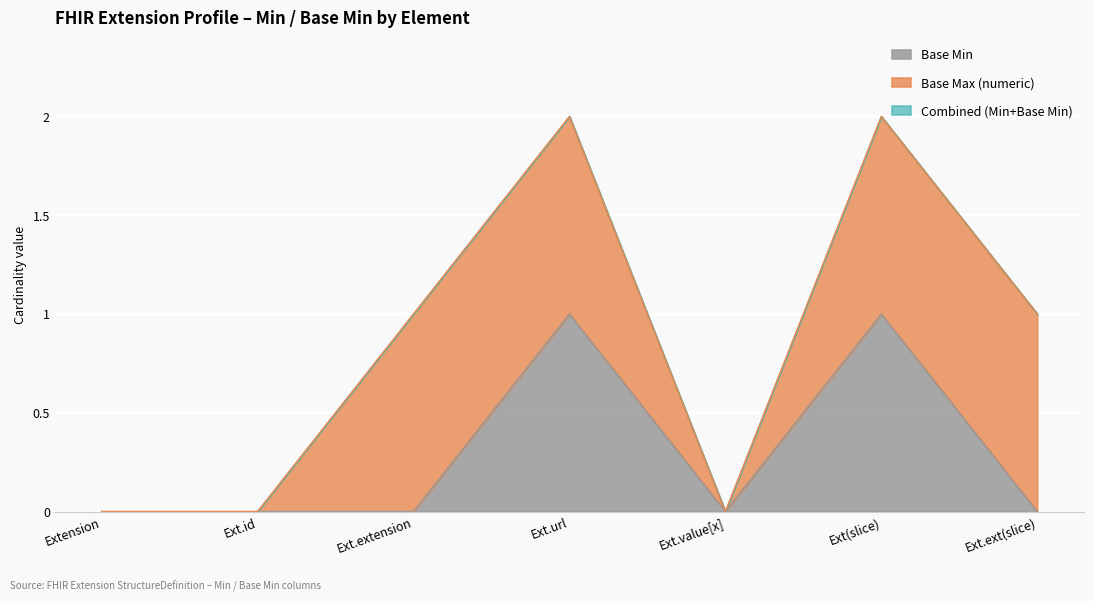

Where is the data nearest to the value 0?

Extension